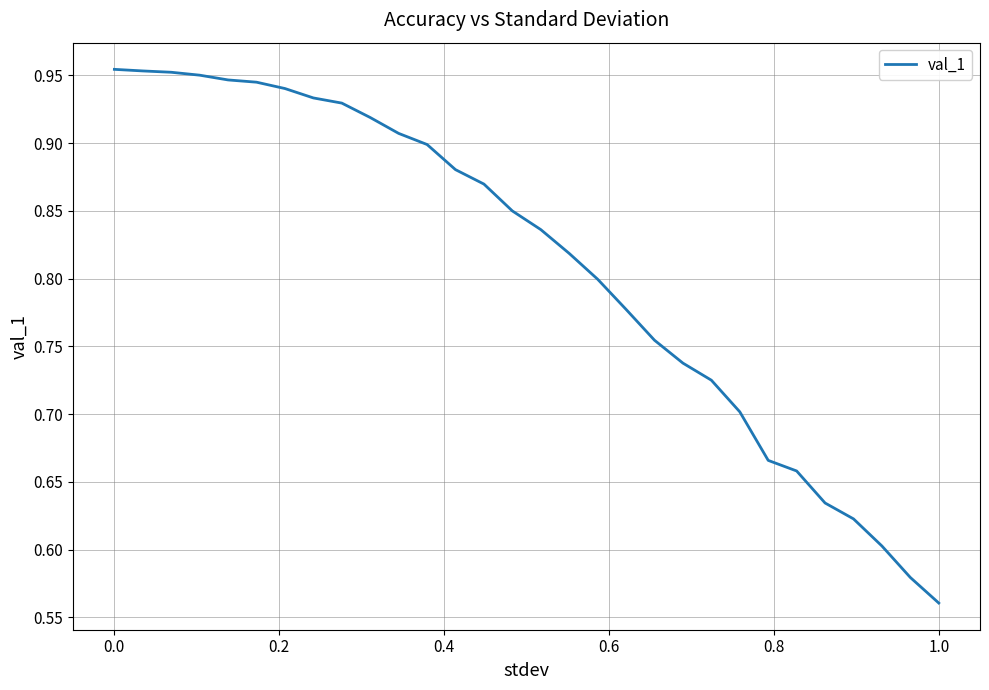

What is the average value?

0.8